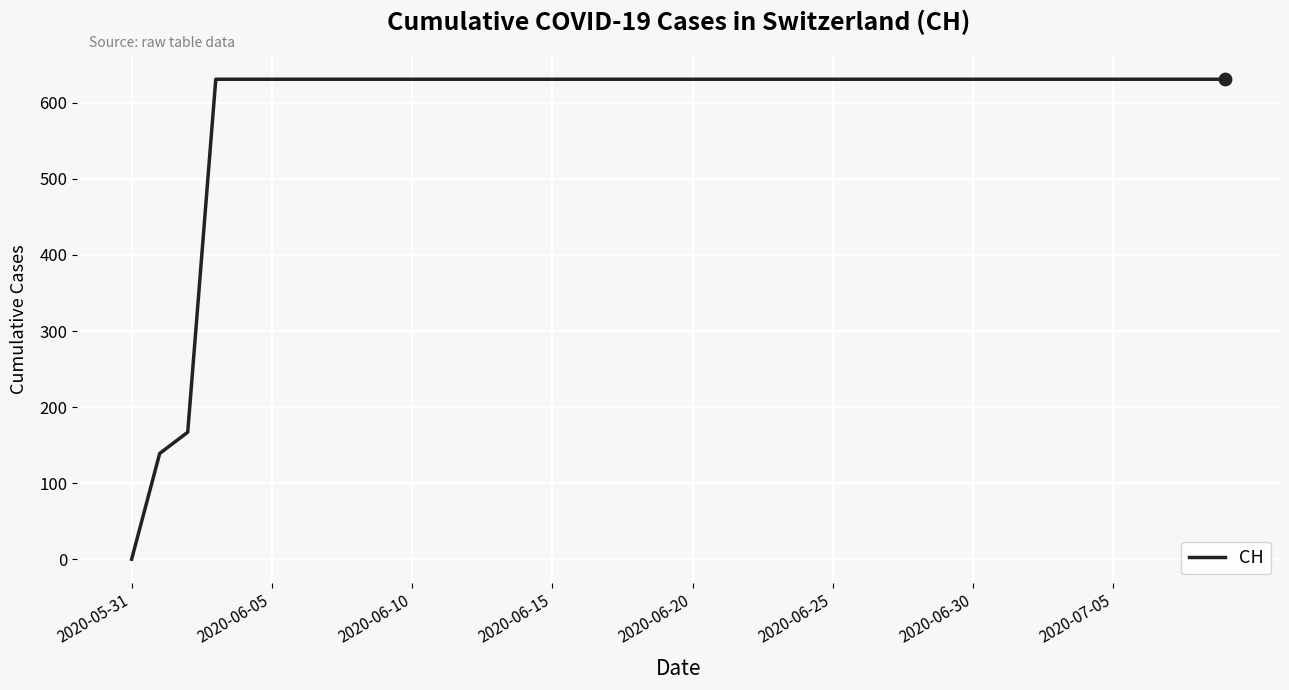

What is the difference between the maximum and minimum values?

631